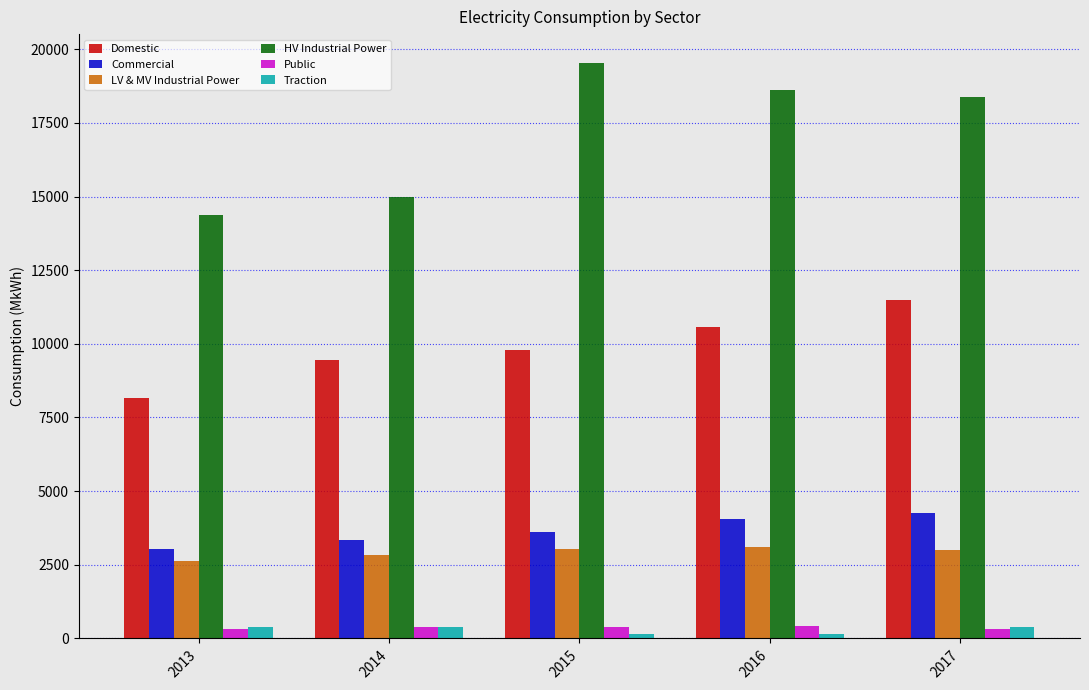

Is it true that Traction equals 402.8 at 2014?

True